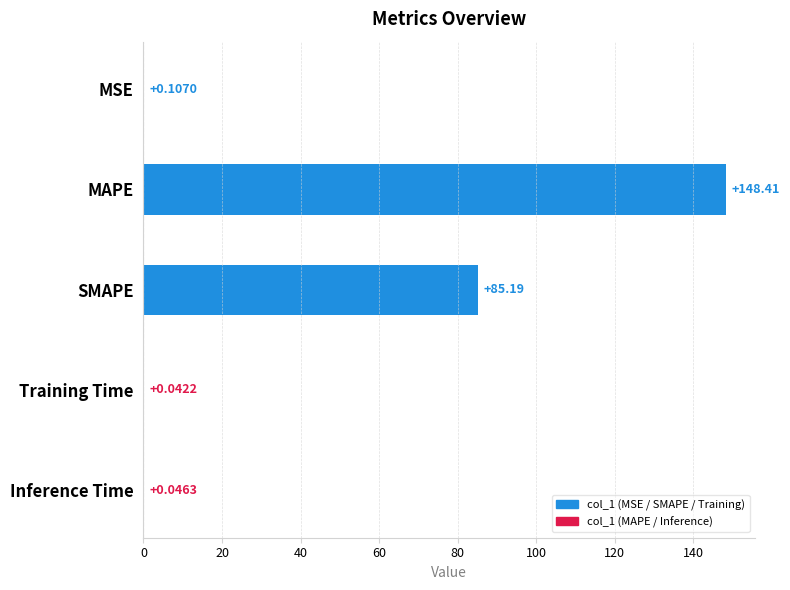

What is the change in value from MAPE to Training Time?

-148.4